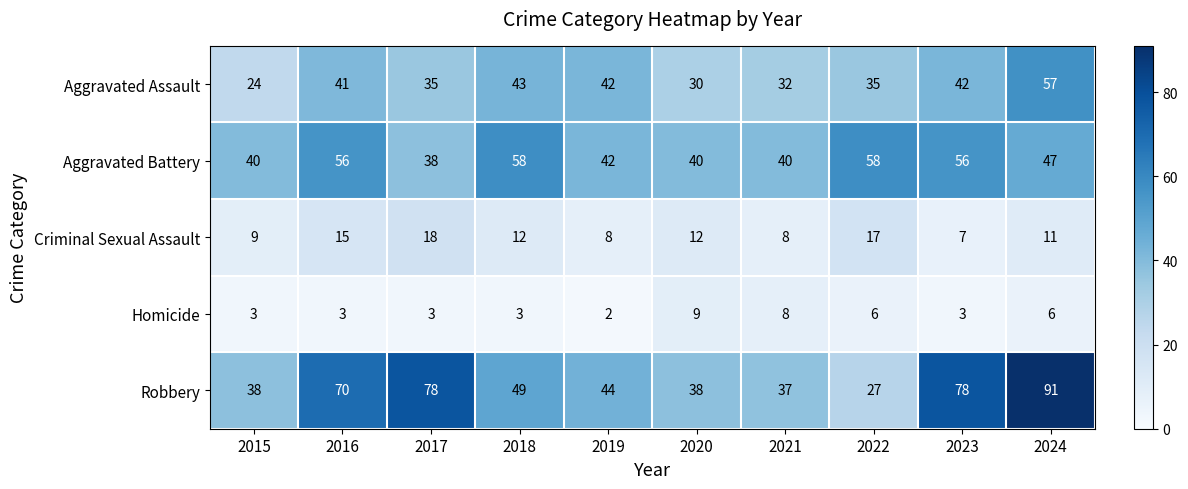

What is the sum of all Homicide values?

46